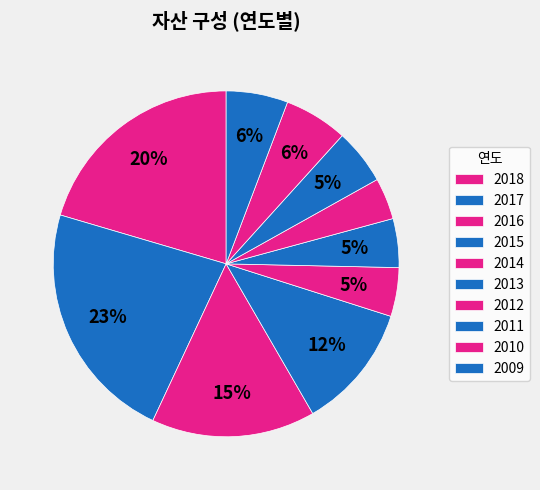

What percentage do 2014 and 2009 together represent?

10.3%